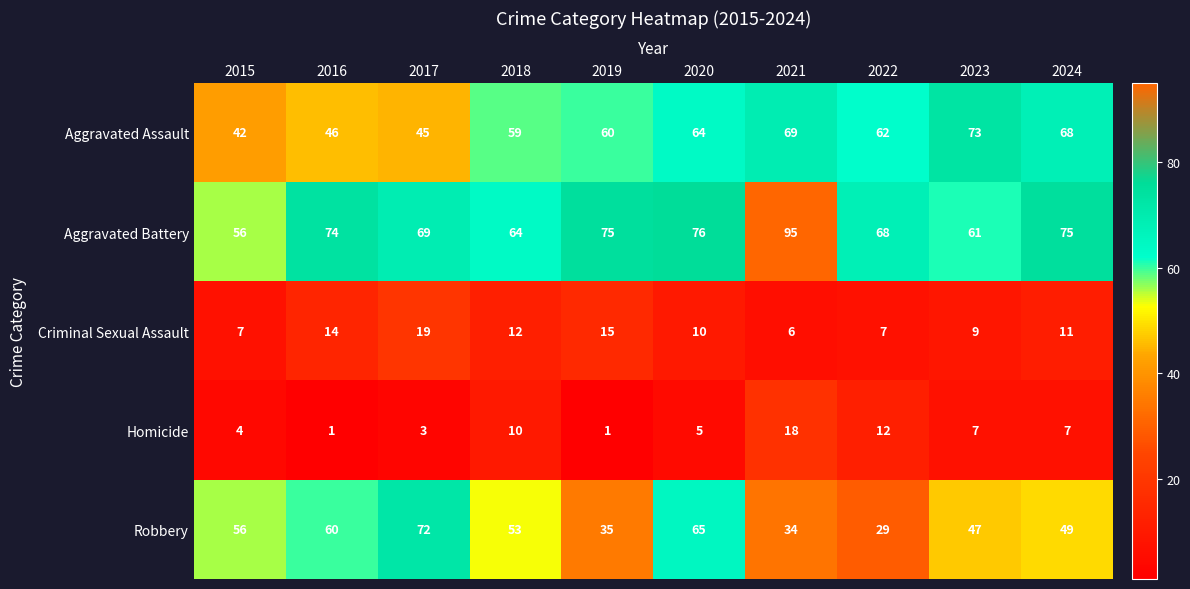

At which category is the sum across all series the highest?

2021